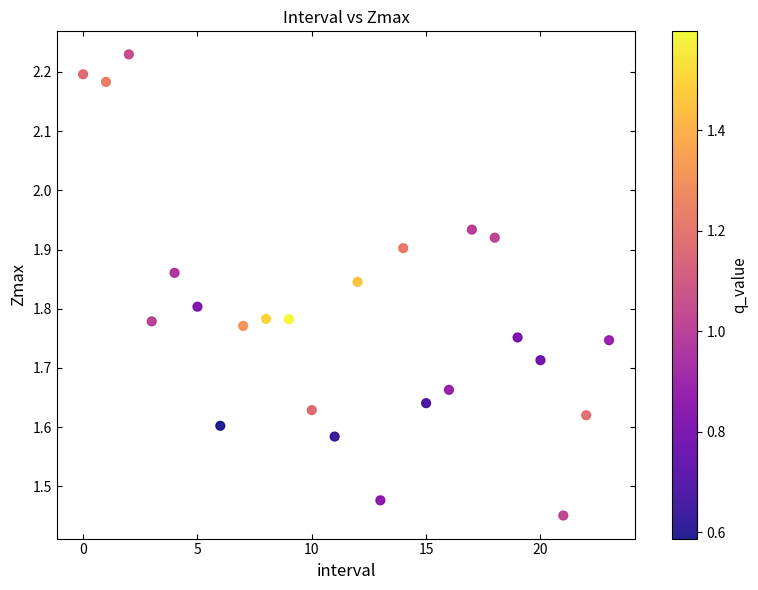

What is the range of Y values (max minus min)?

0.8